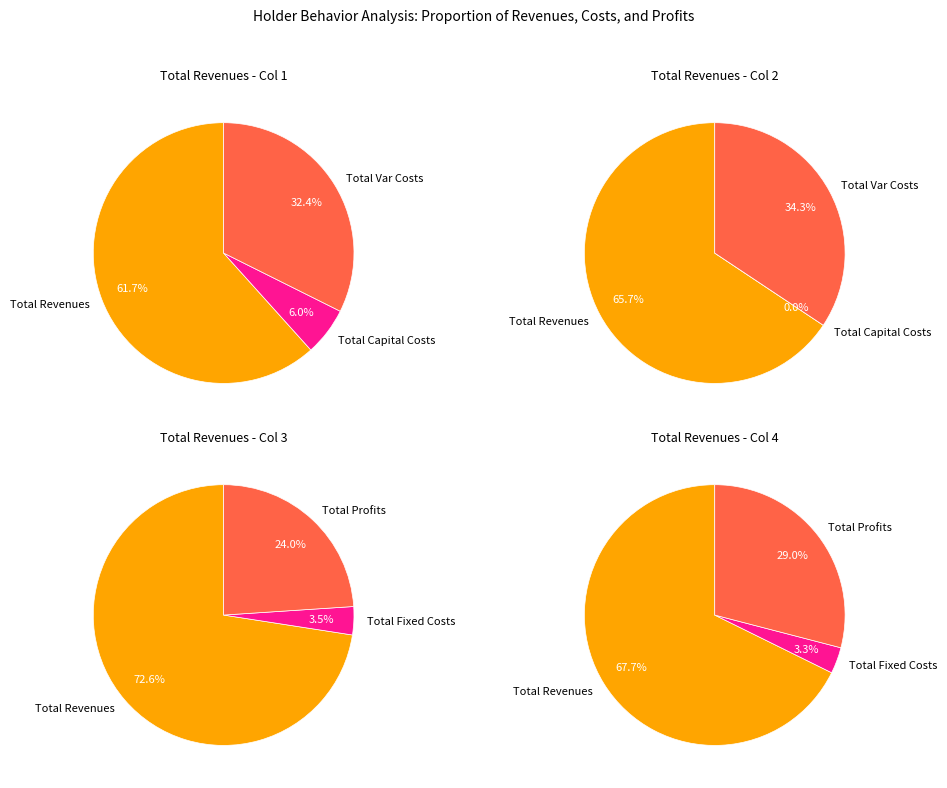

Count the number of slices in the pie.

5